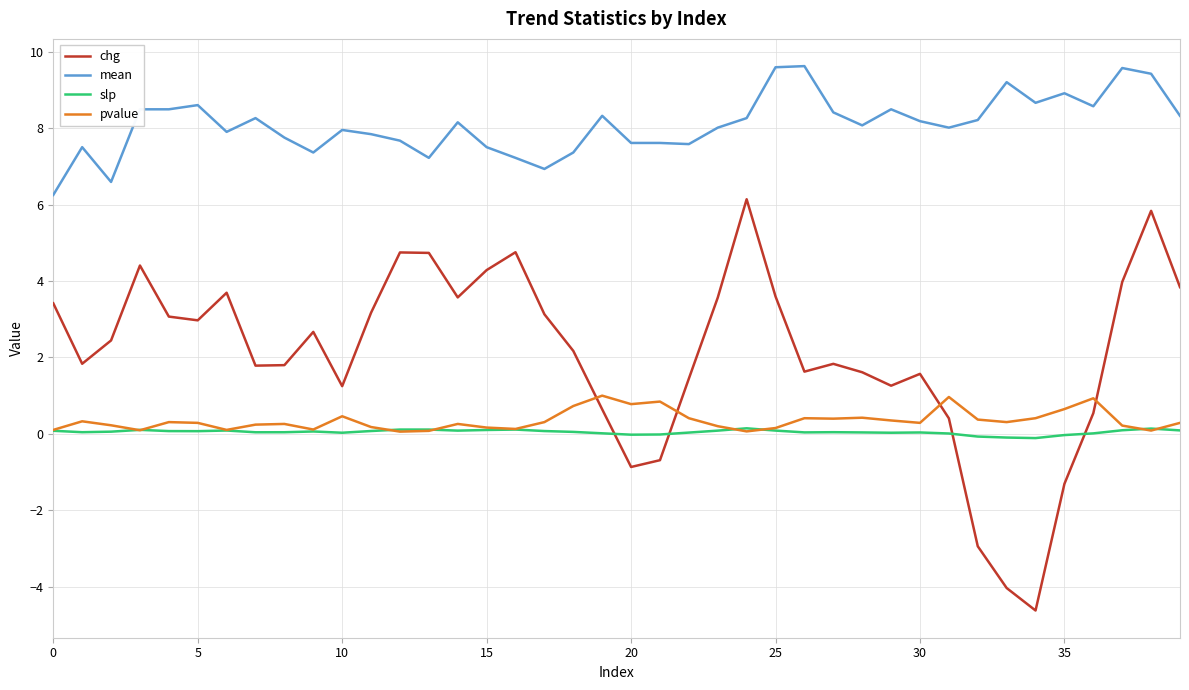

How many intersections are there between chg and slp?

4